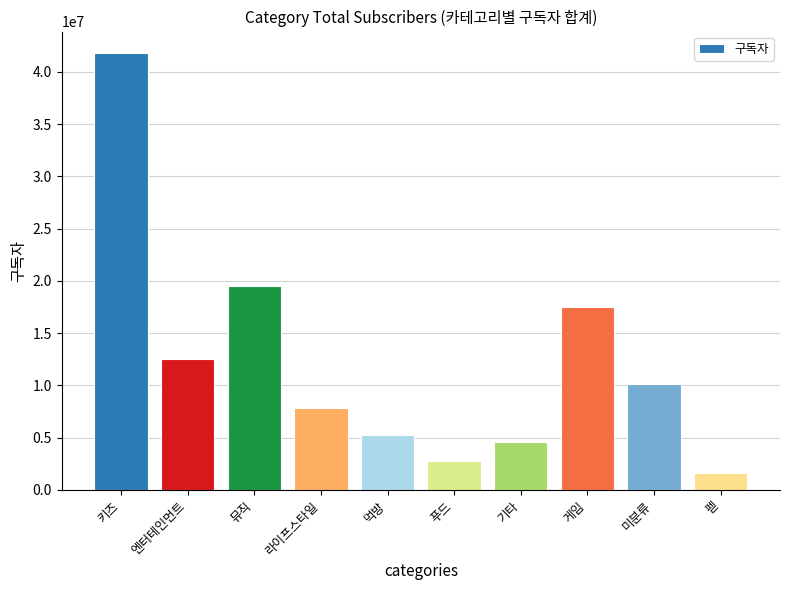

Are the bars grouped side by side (vs. stacked)?

No